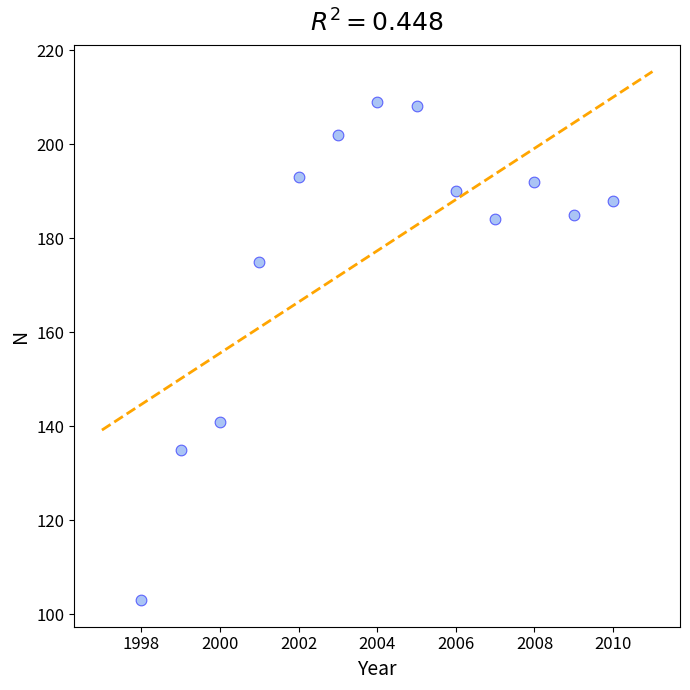

What Y value in the scatter plot is closest to 156?

141